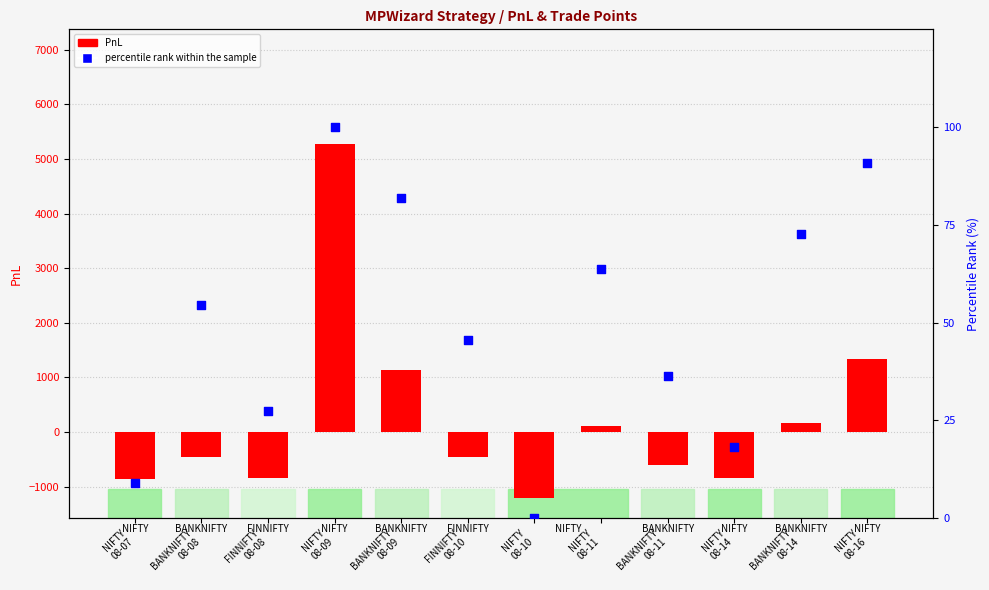

Which series has the widest spread of Y values?

PnL